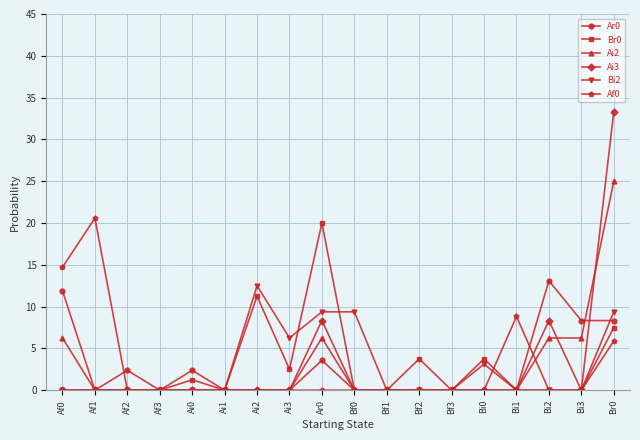

What is the spread (max minus min) of values at Bi2?

13.1